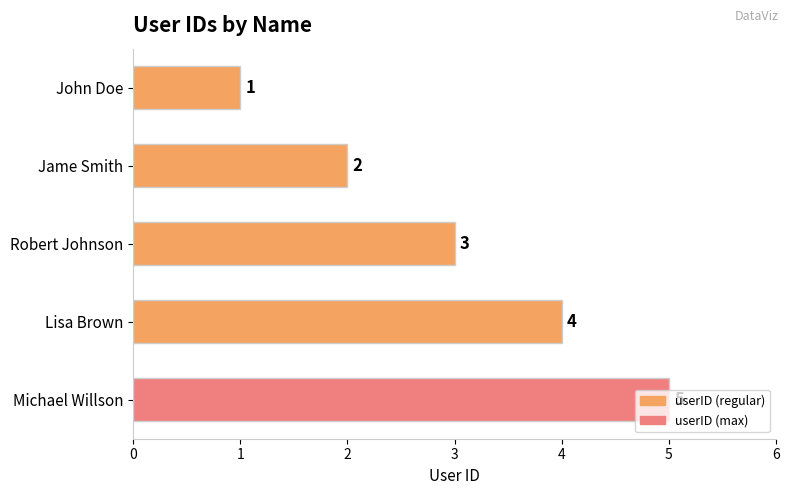

List the labels in order of value, smallest first.

John Doe, Jame Smith, Robert Johnson, Lisa Brown, Michael Willson